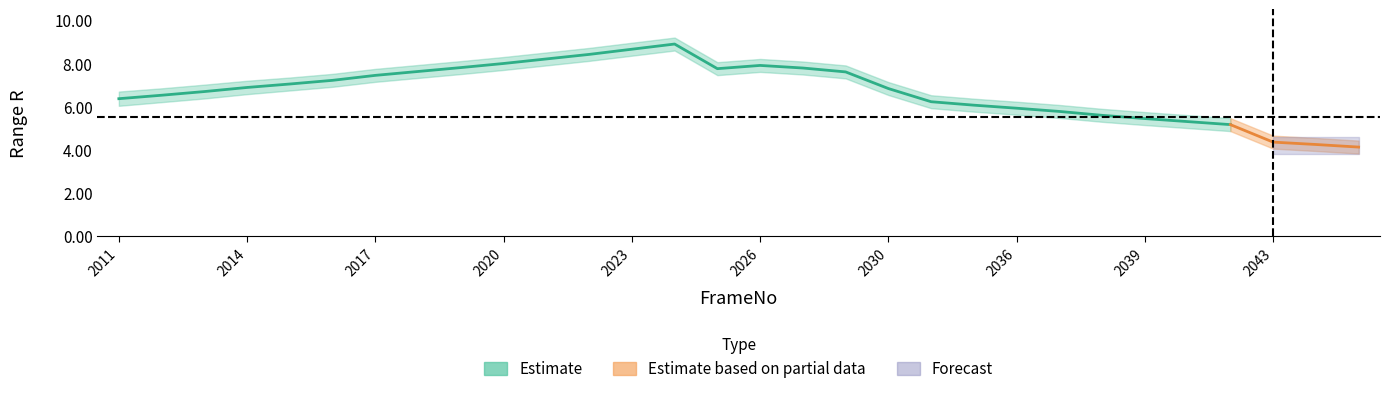

Between 2034 and 2038, which is larger?

2034